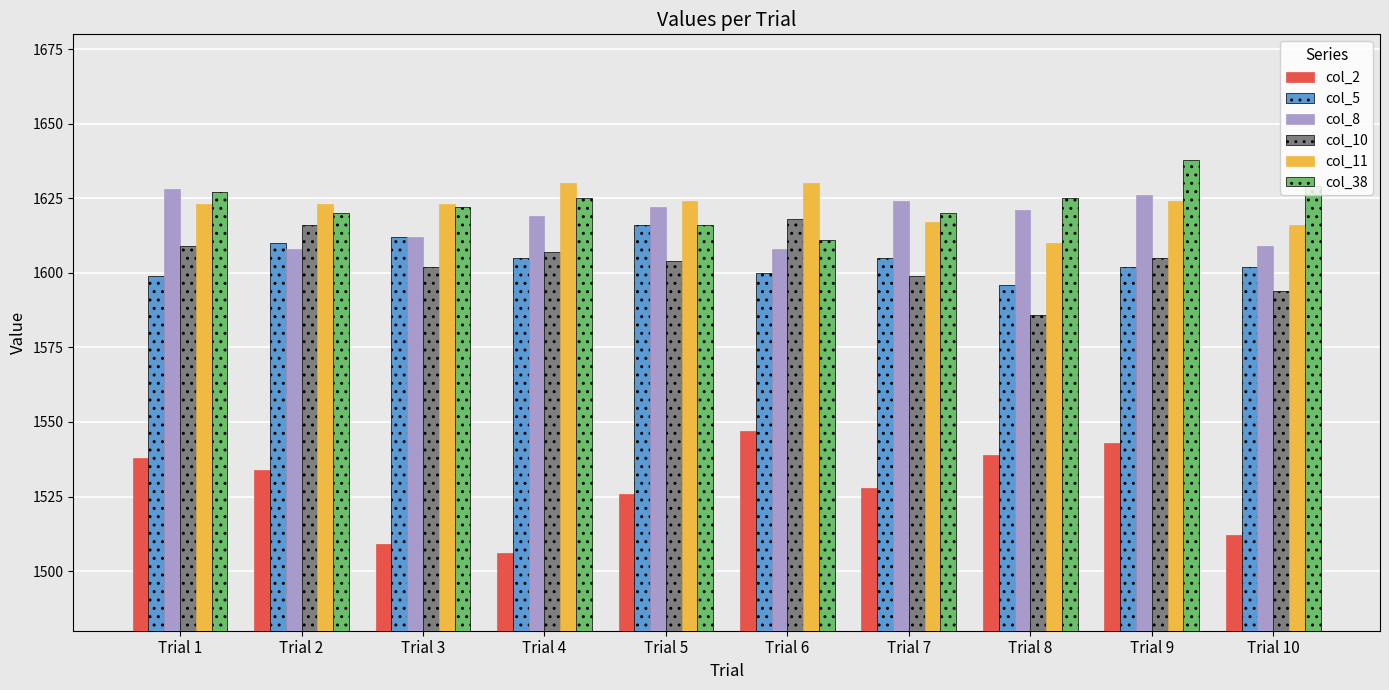

Reading right to left, extract all data points from this chart.

col_2: Trial 10=1512	Trial 9=1543	Trial 8=1539	Trial 7=1528	Trial 6=1547	Trial 5=1526	Trial 4=1506	Trial 3=1509	Trial 2=1534	Trial 1=1538
col_5: Trial 10=1602	Trial 9=1602	Trial 8=1596	Trial 7=1605	Trial 6=1600	Trial 5=1616	Trial 4=1605	Trial 3=1612	Trial 2=1610	Trial 1=1599
col_8: Trial 10=1609	Trial 9=1626	Trial 8=1621	Trial 7=1624	Trial 6=1608	Trial 5=1622	Trial 4=1619	Trial 3=1612	Trial 2=1608	Trial 1=1628
col_10: Trial 10=1594	Trial 9=1605	Trial 8=1586	Trial 7=1599	Trial 6=1618	Trial 5=1604	Trial 4=1607	Trial 3=1602	Trial 2=1616	Trial 1=1609
col_11: Trial 10=1616	Trial 9=1624	Trial 8=1610	Trial 7=1617	Trial 6=1630	Trial 5=1624	Trial 4=1630	Trial 3=1623	Trial 2=1623	Trial 1=1623
col_38: Trial 10=1629	Trial 9=1638	Trial 8=1625	Trial 7=1620	Trial 6=1611	Trial 5=1616	Trial 4=1625	Trial 3=1622	Trial 2=1620	Trial 1=1627